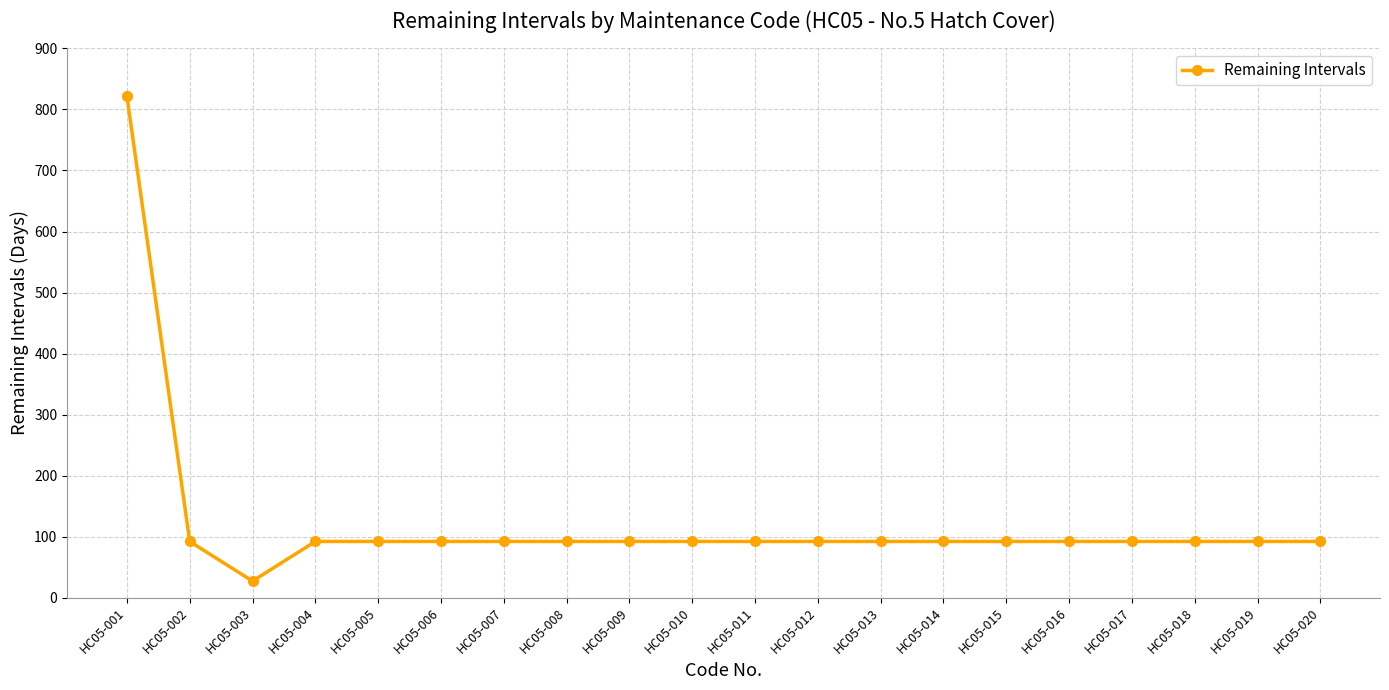

Which label corresponds to the smallest value in the chart?

HC05-003